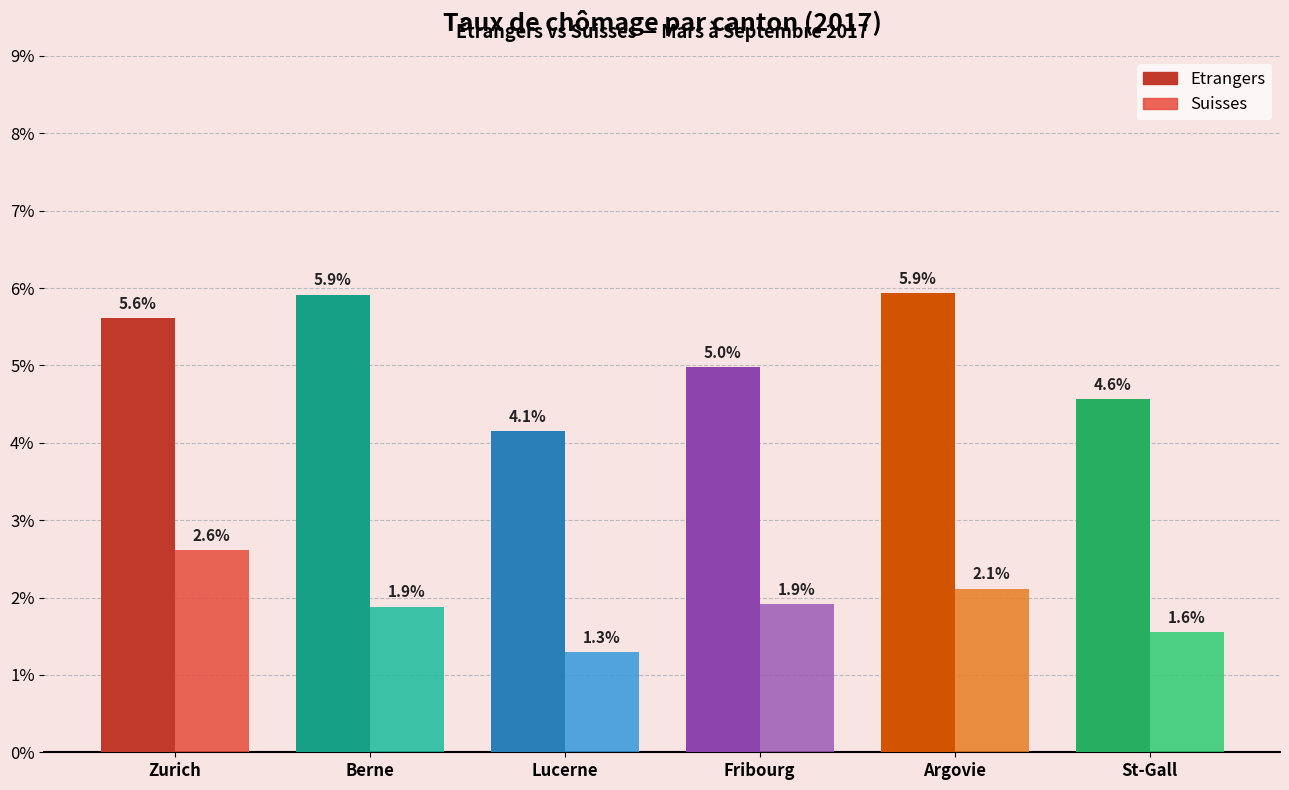

Is it true that Suisses equals 1.6 at St-Gall?

True